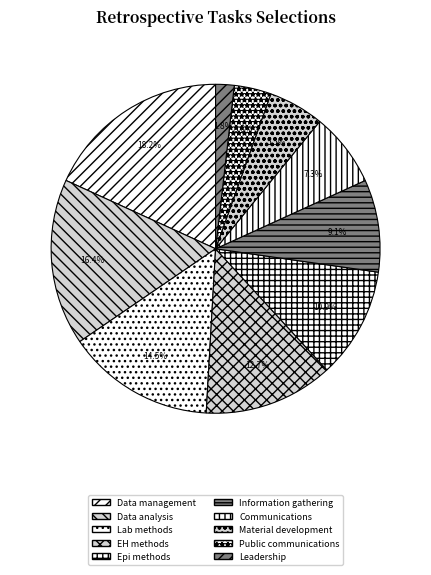

Between Data analysis and Communications, which is larger?

Data analysis